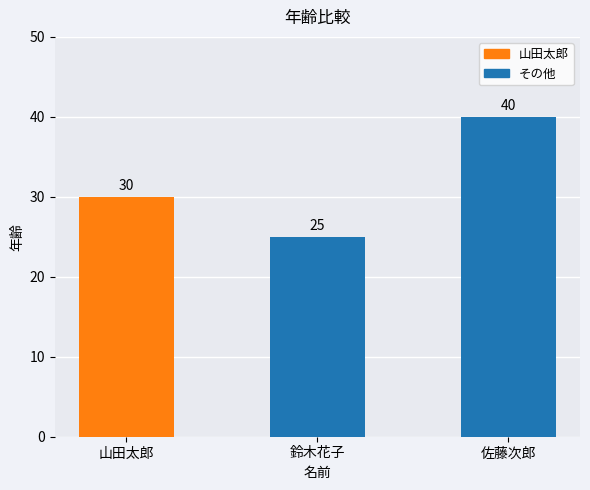

Which label corresponds to the largest value in the chart?

佐藤次郎